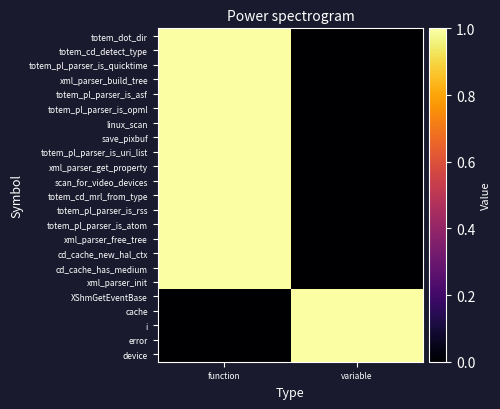

How many data points does each series have?

2